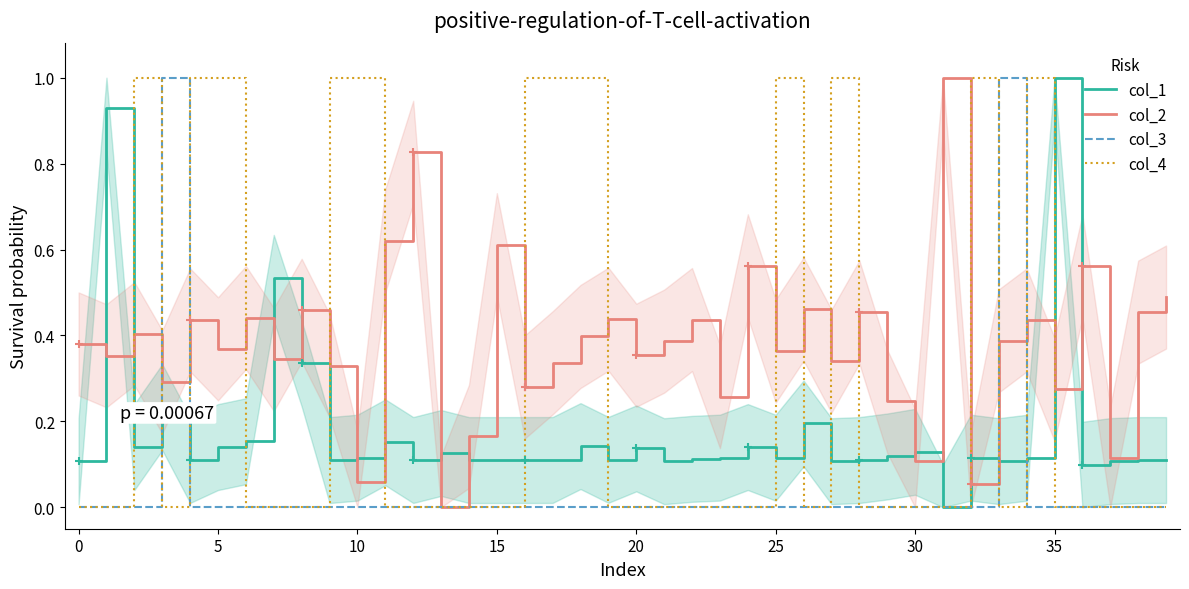

Which series changed the most between 20 and 33?

col_3